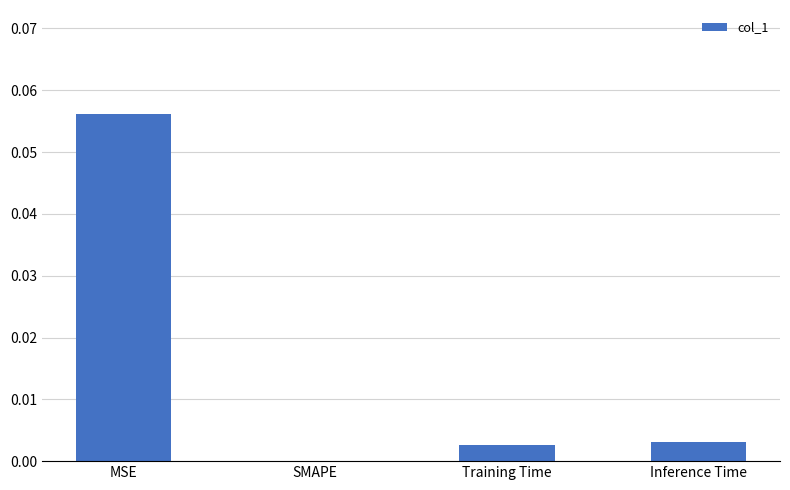

Which label corresponds to the largest value in the chart?

MSE